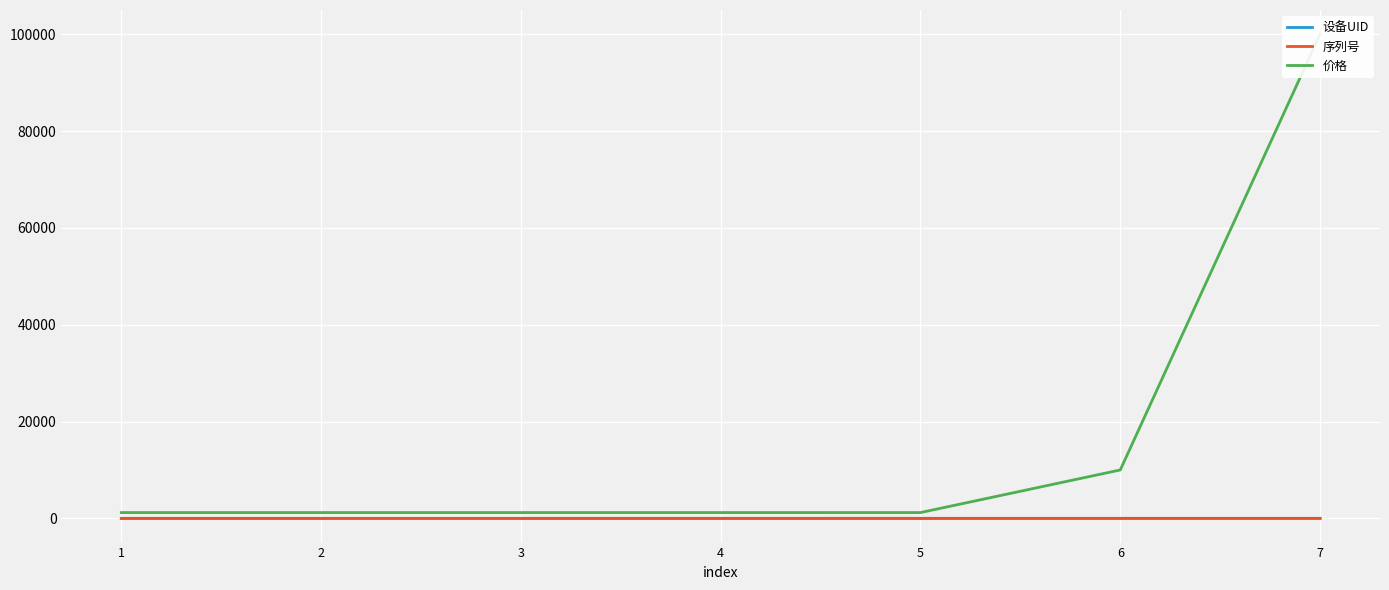

How many data points in 序列号 are above 4?

3